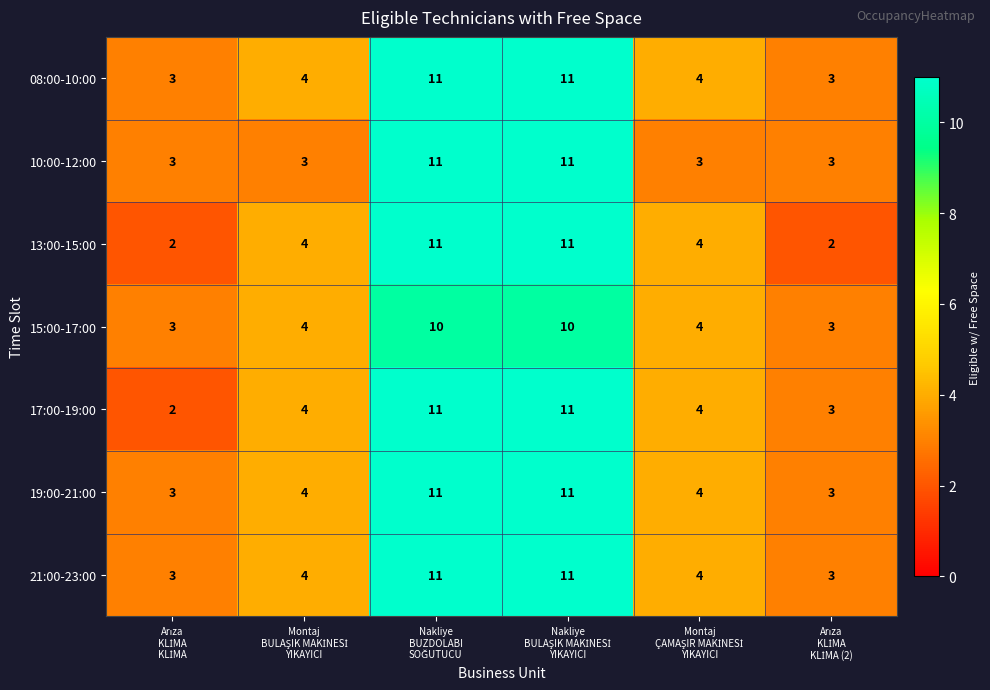

What is the greatest value displayed?

11